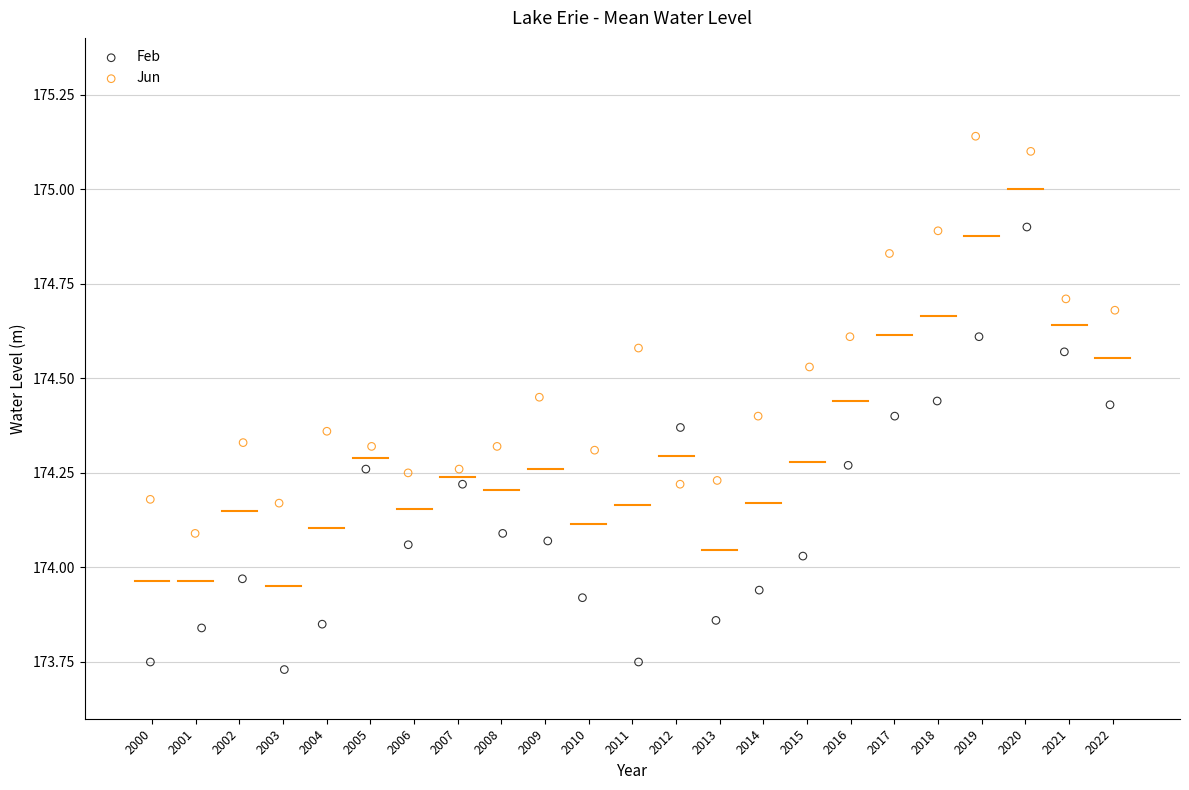

Which series has the largest Y range (max minus min)?

Feb